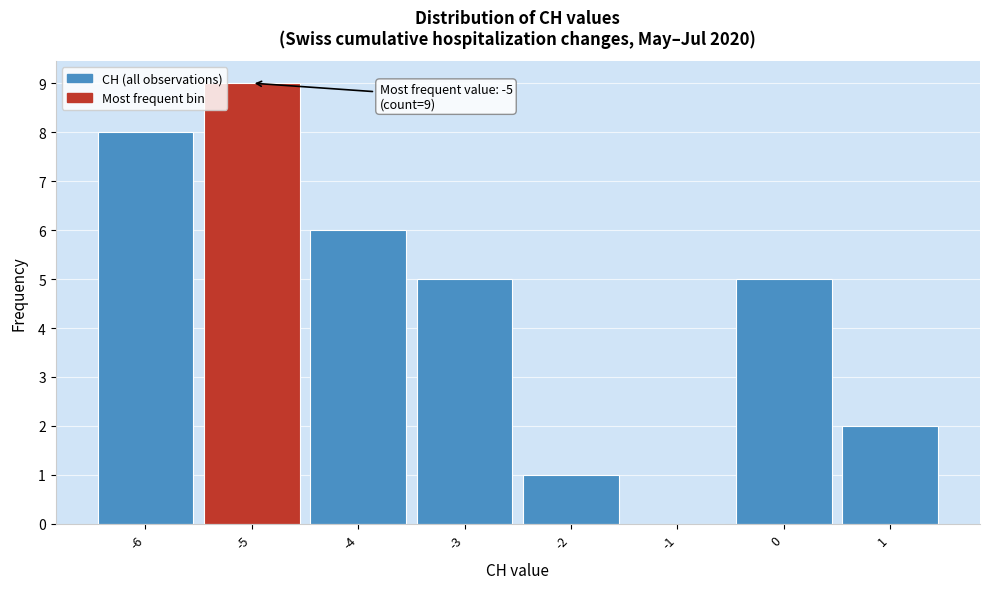

Which range on the x-axis has the tallest bar?

-5.5 to -4.5